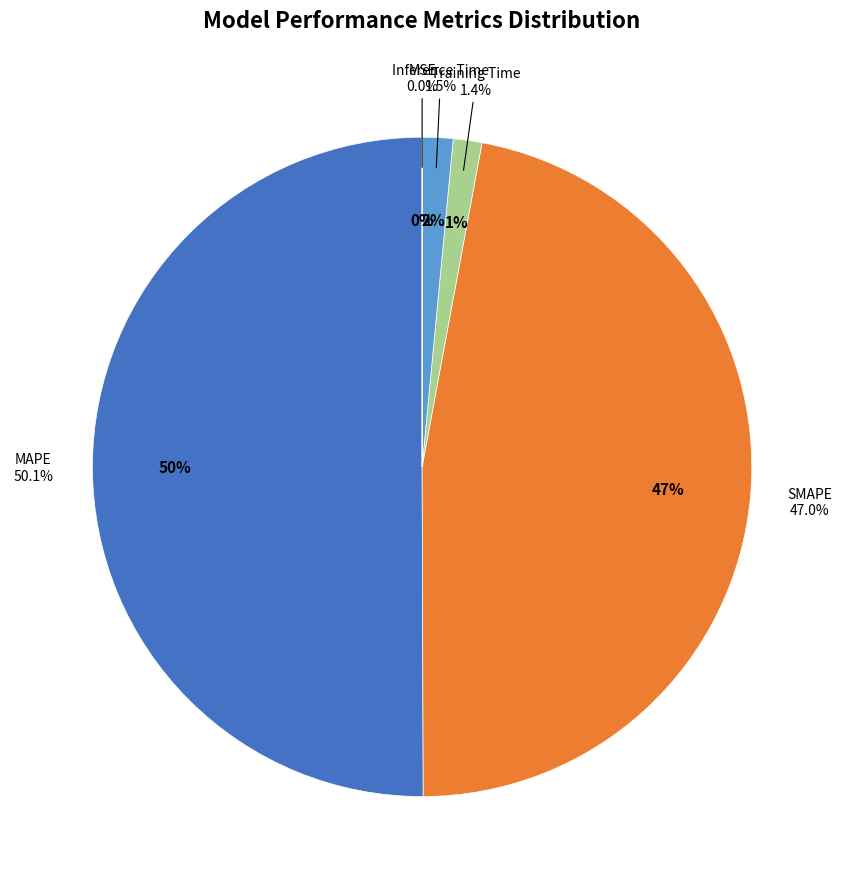

What is the ratio of the value at SMAPE to the value at MAPE?

0.9